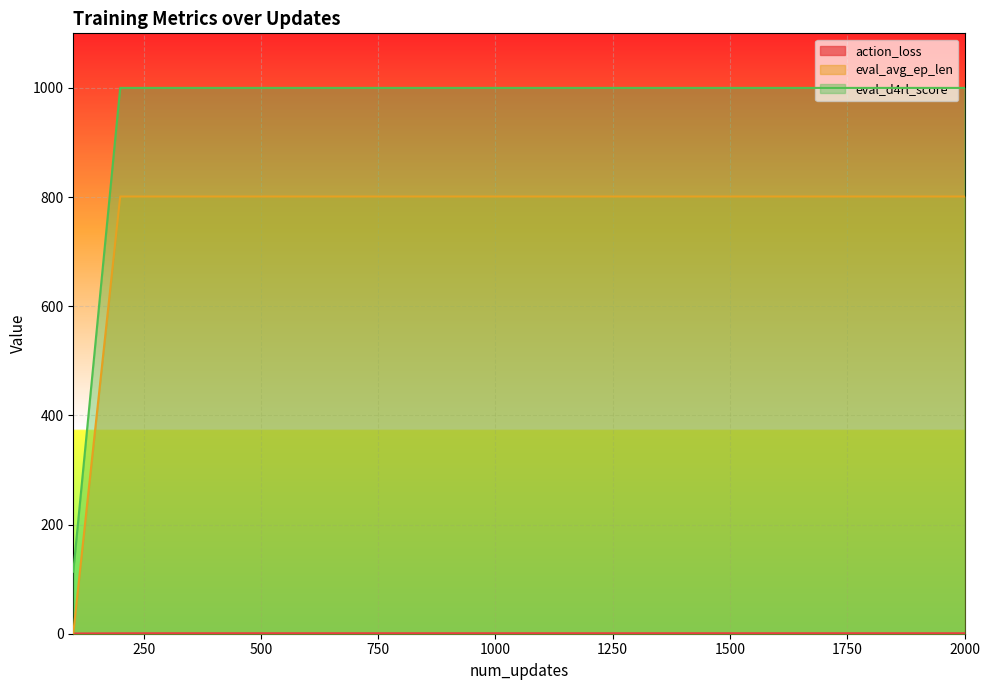

Which label corresponds to the smallest value in the chart?

100